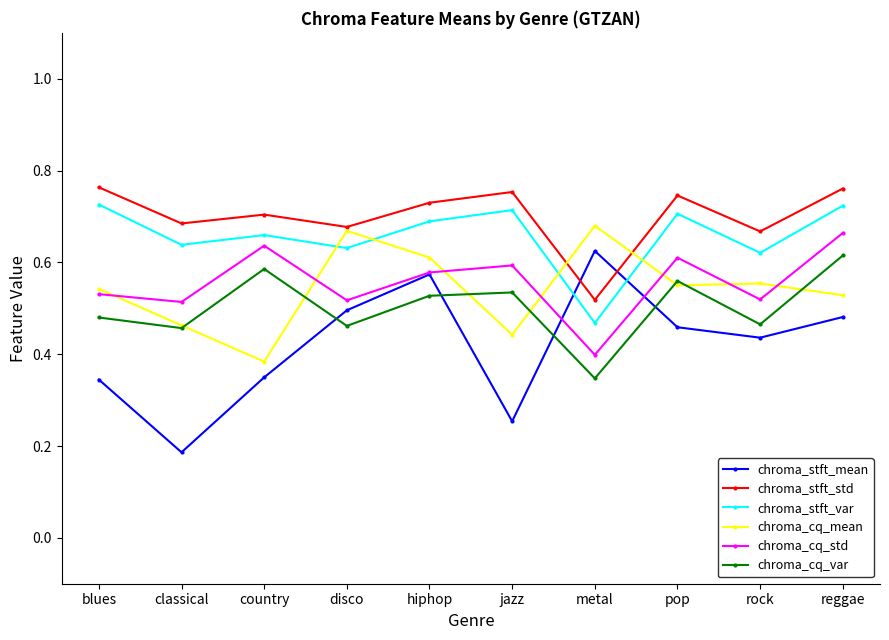

What are all the series names shown in the legend?

chroma_stft_mean, chroma_stft_std, chroma_stft_var, chroma_cq_mean, chroma_cq_std, chroma_cq_var